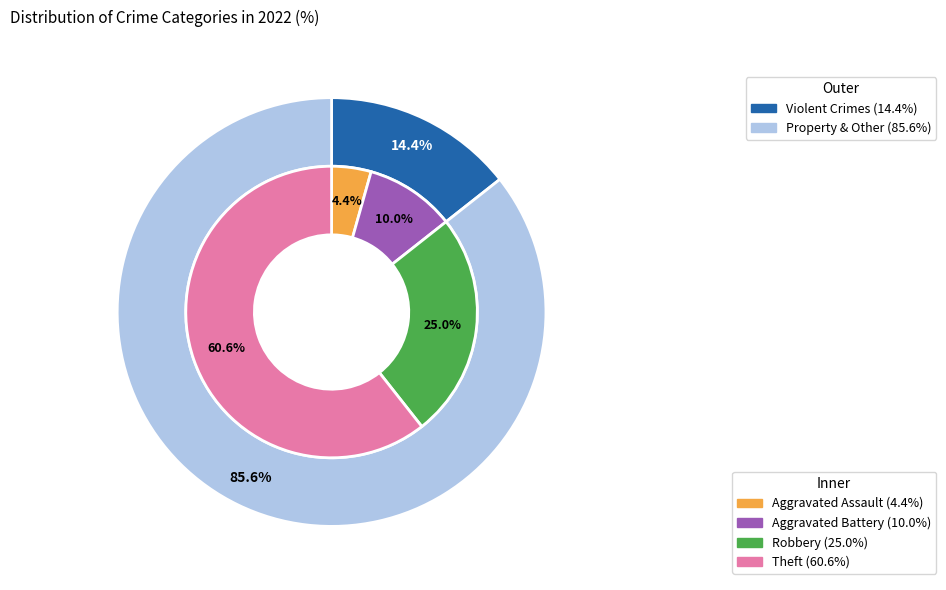

Count the number of slices in the pie.

4